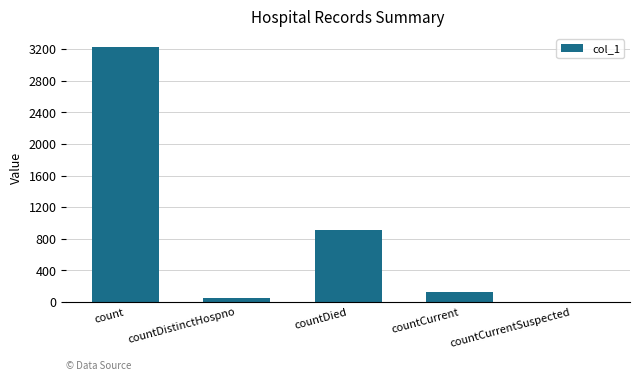

How many data points does each series have?

5